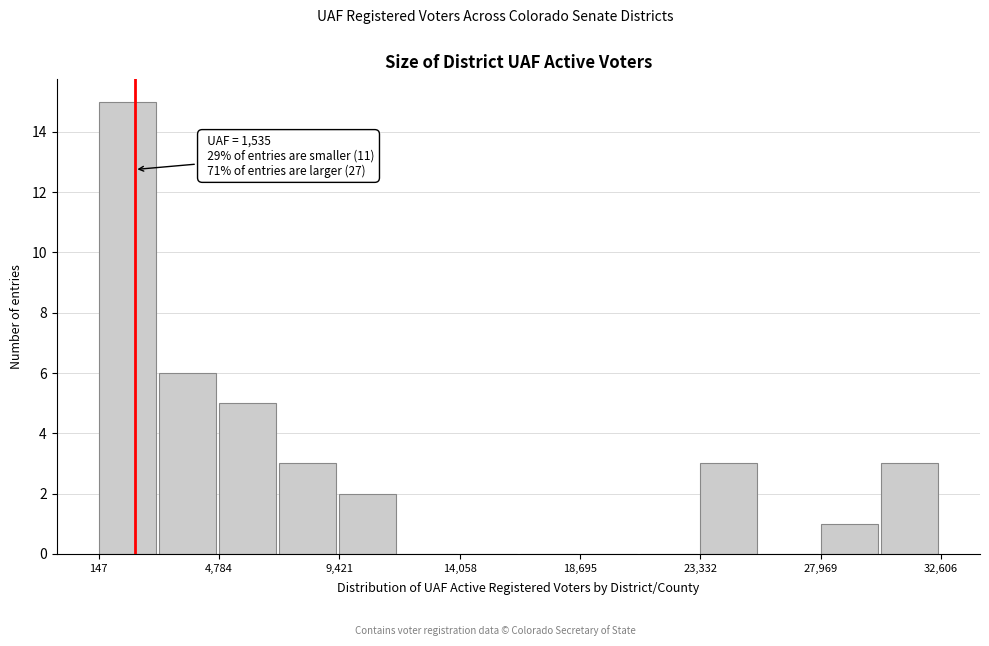

Which range on the x-axis has the tallest bar?

0 to 2500